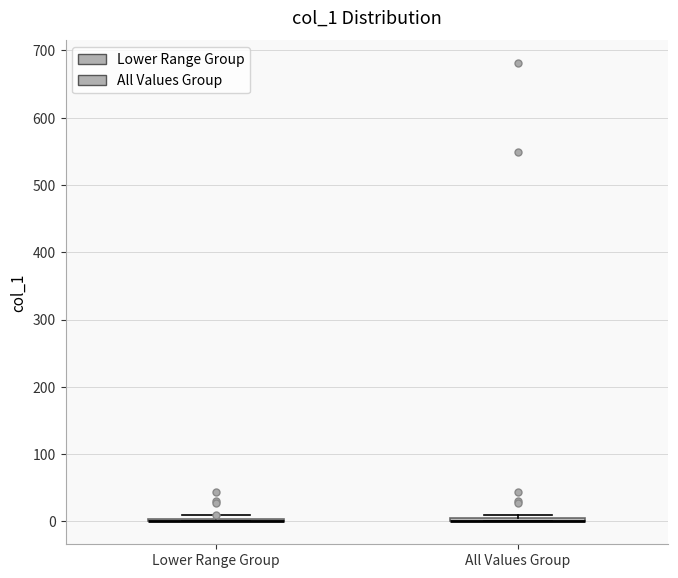

Where is the lower edge of the box for All Values Group on the y-axis? The values are not printed on the chart, so give them approximately, as read against the axis.

0